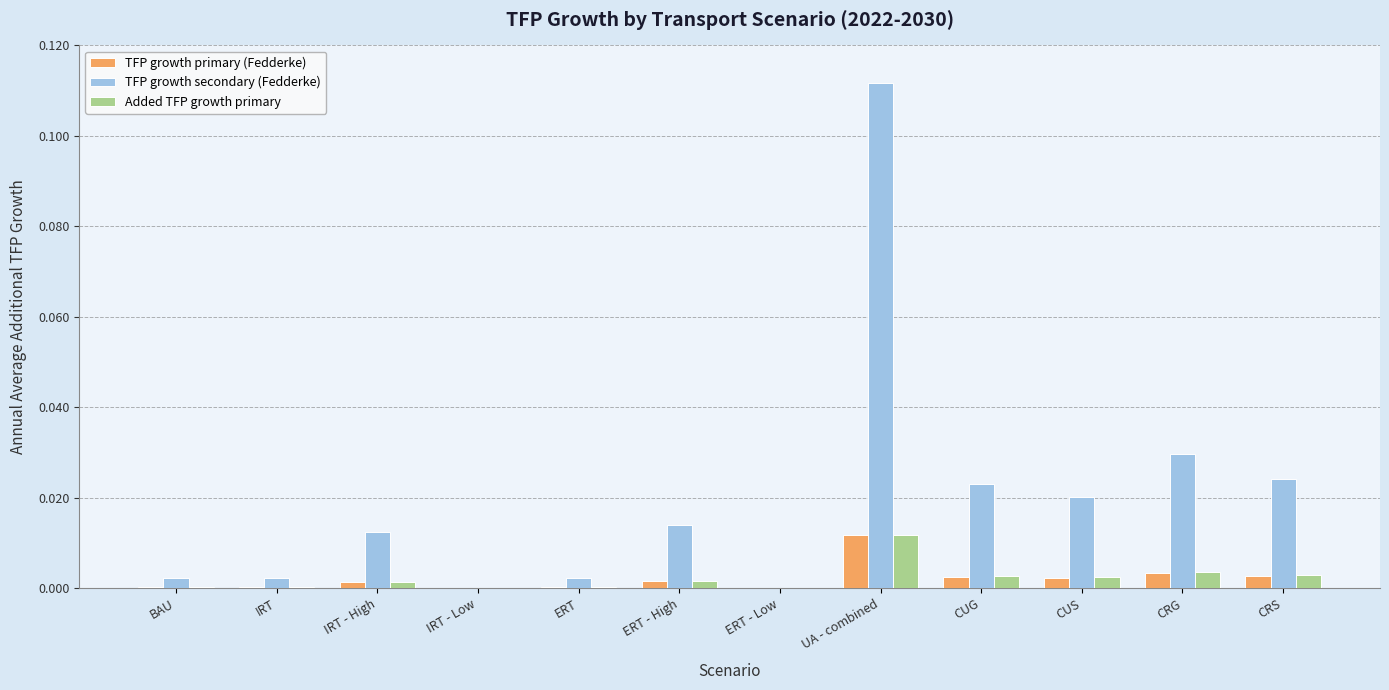

Between ERT - High and CUG, which series saw the biggest shift?

TFP growth secondary (Fedderke)